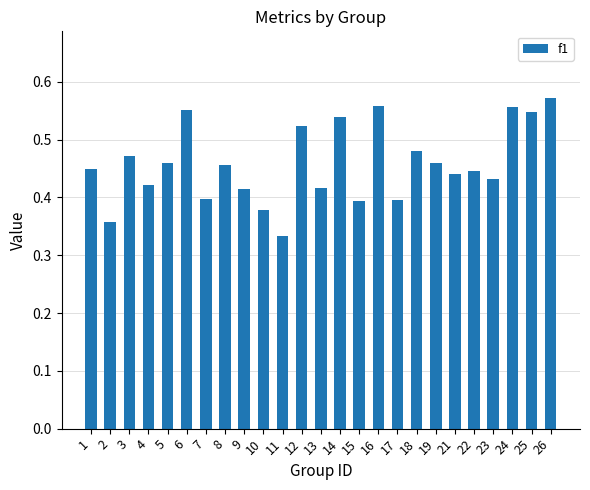

At which label is the value closest to 0?

11